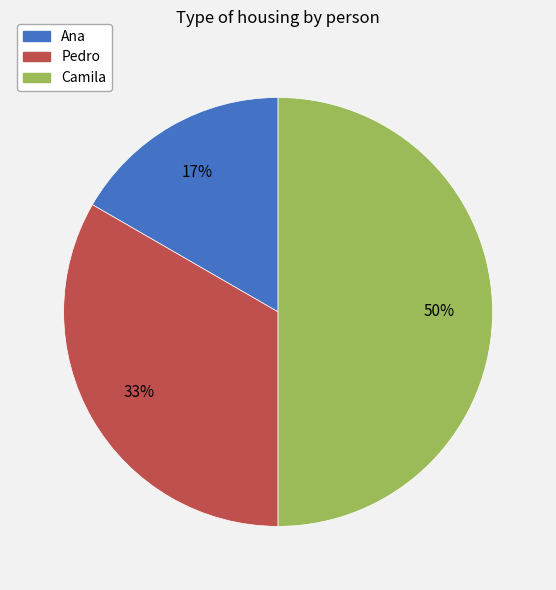

Does Pedro account for over 50% of the chart?

No